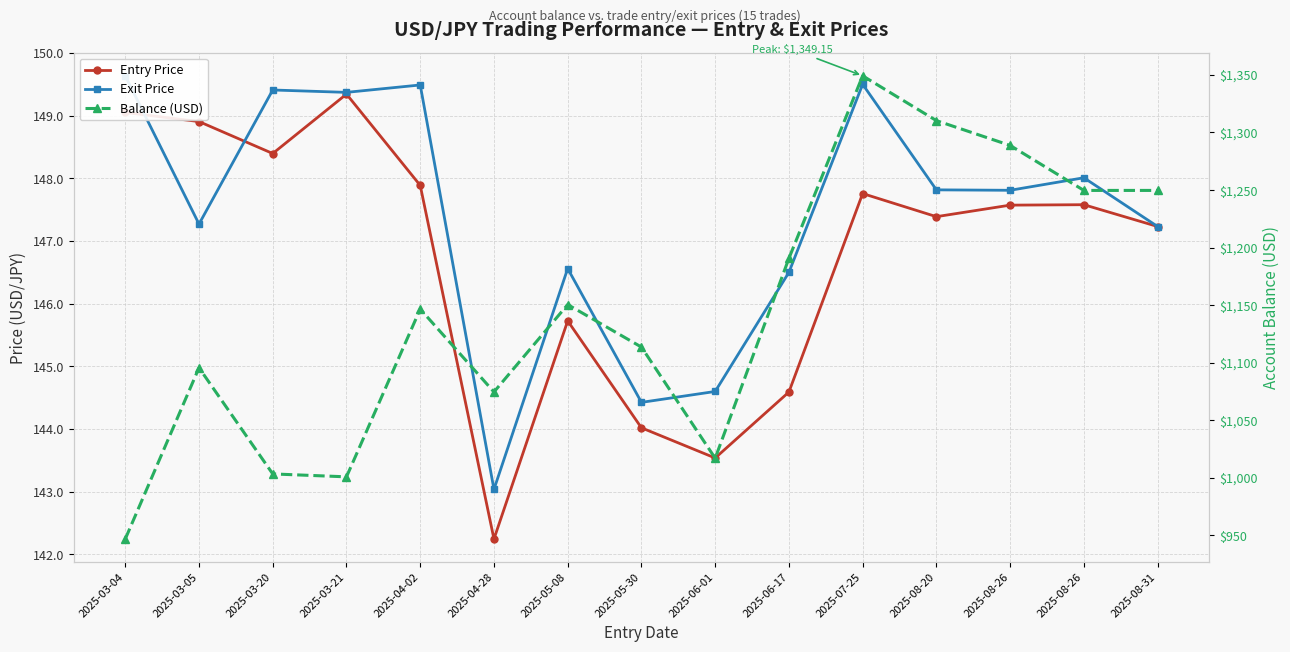

Which series changed the most between 2025-05-30 and 2025-08-26?

Balance (USD)